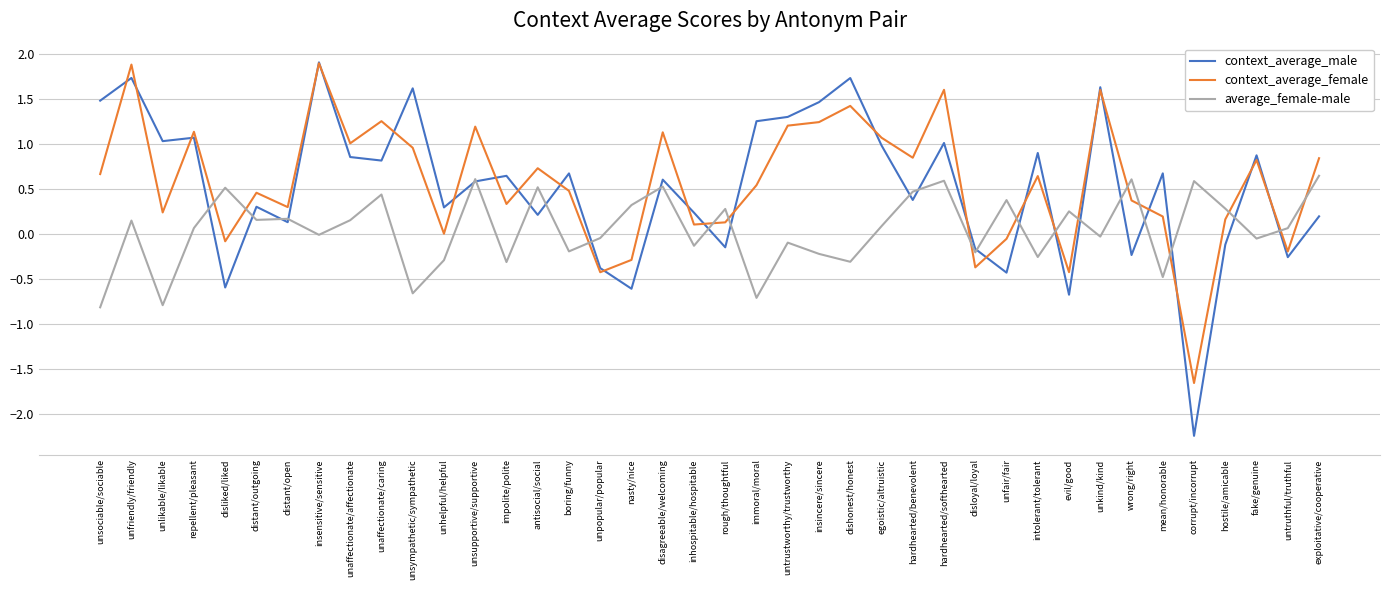

What is the greatest value displayed?

1.9